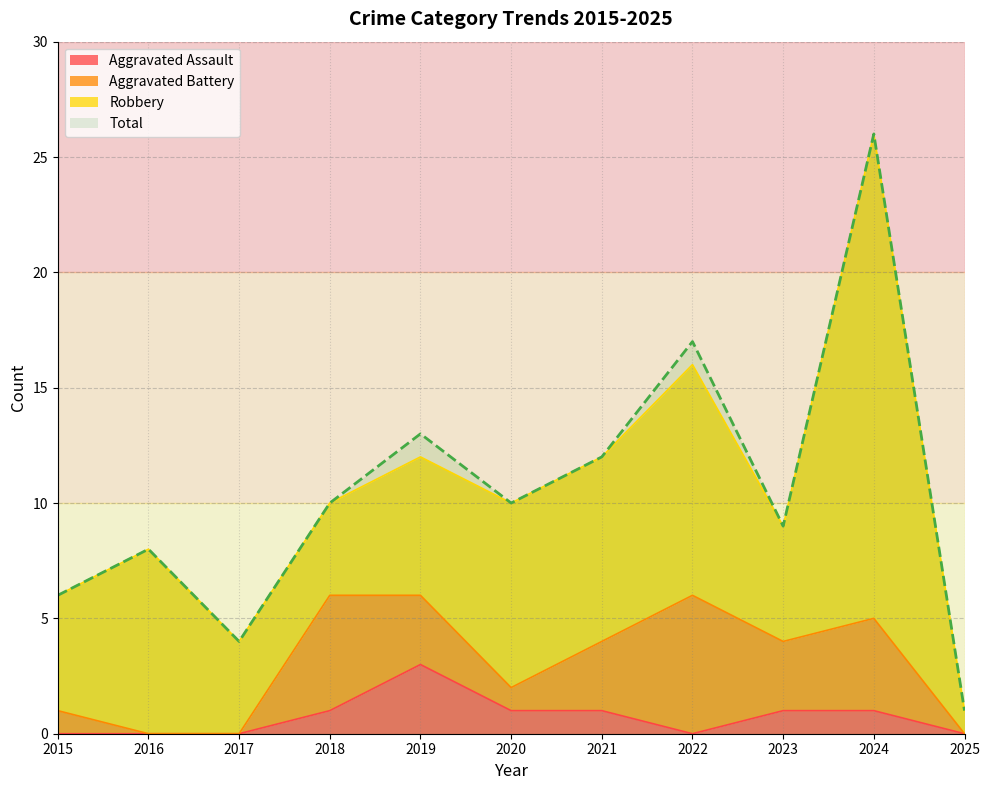

True or false: Total and Aggravated Assault intersect in this chart.

False